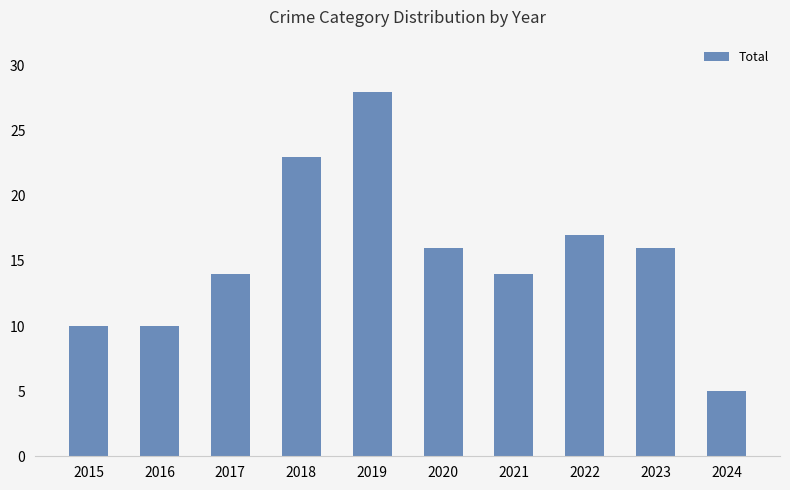

What is the value of the 4th bar from the left?

23